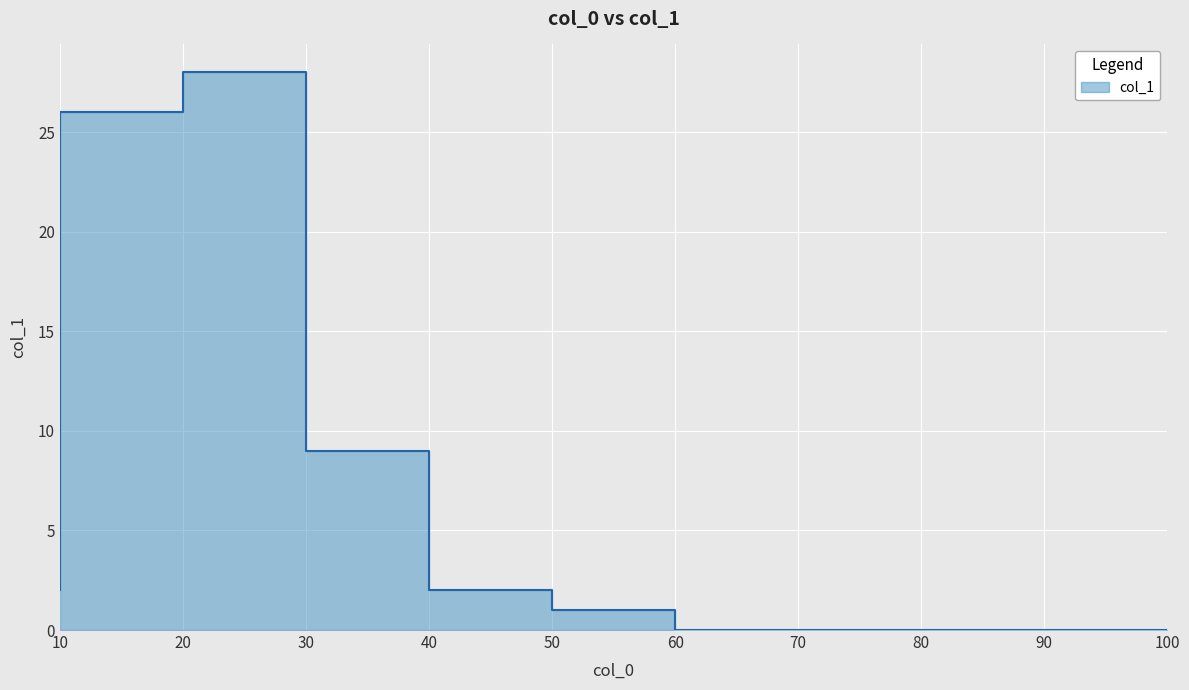

What is the difference between the maximum and second lowest values?

28